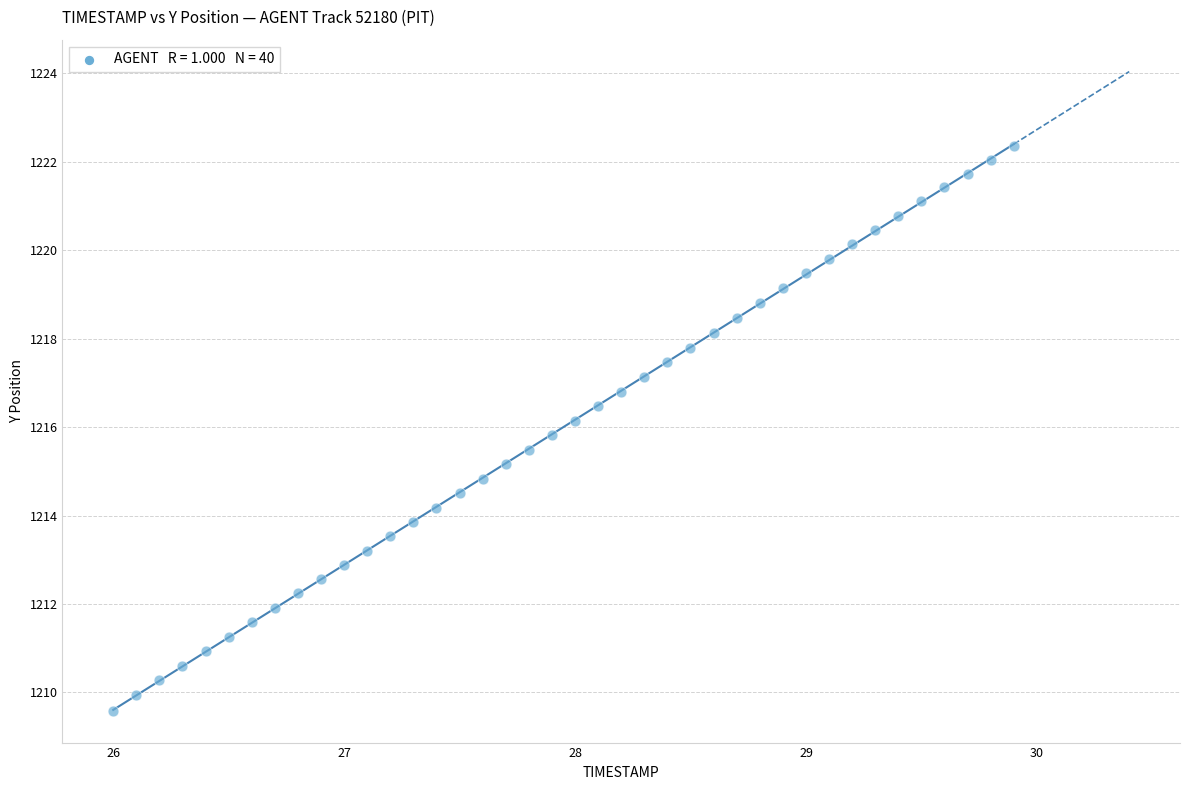

What is the range of X values (max minus min)?

3.9